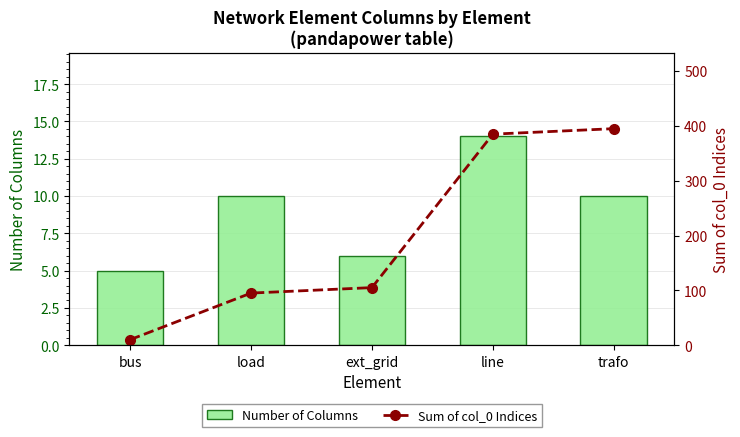

What are all the series names shown in the legend?

Number of Columns, Sum of col_0 Indices